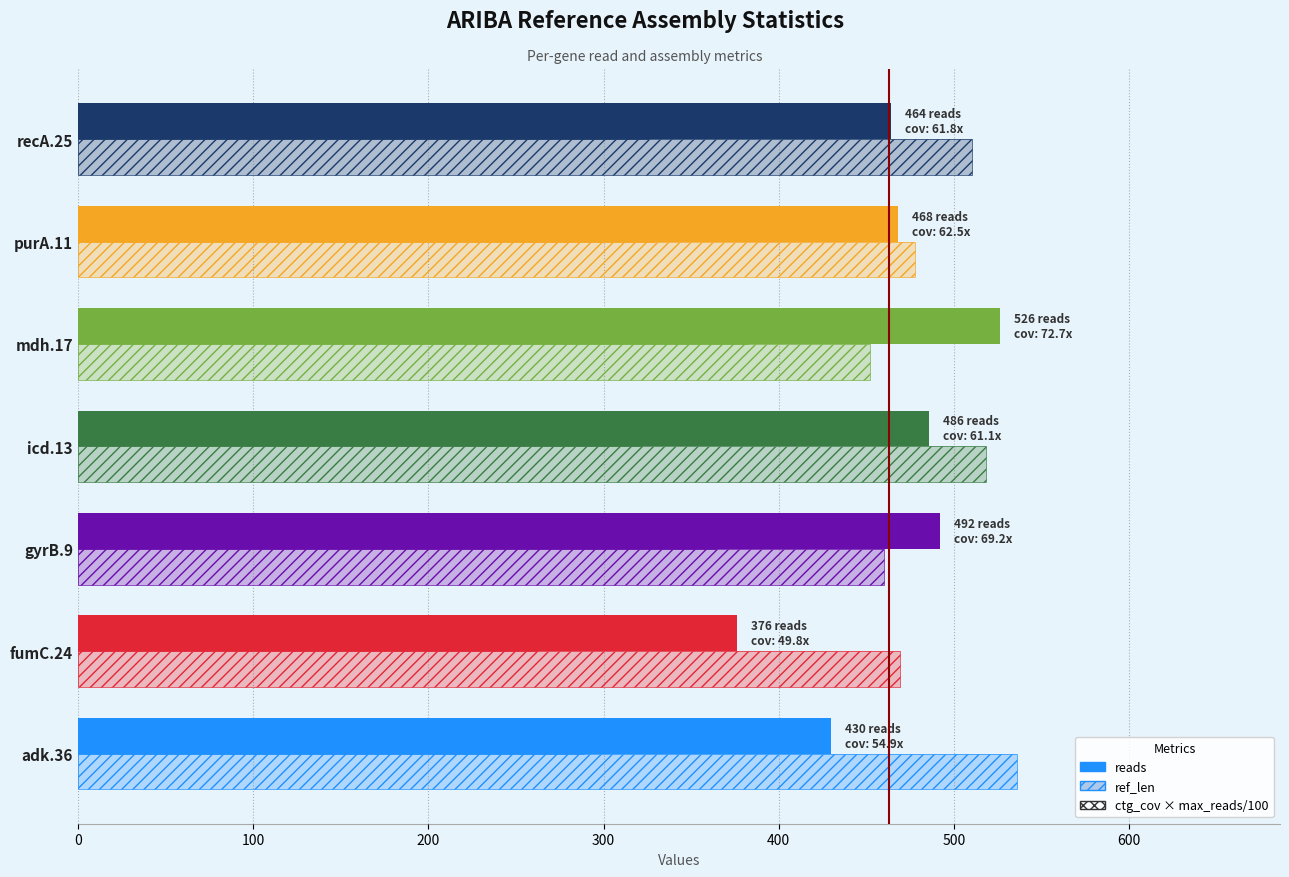

What is the value of the reads bar at the 1st from the left?

430